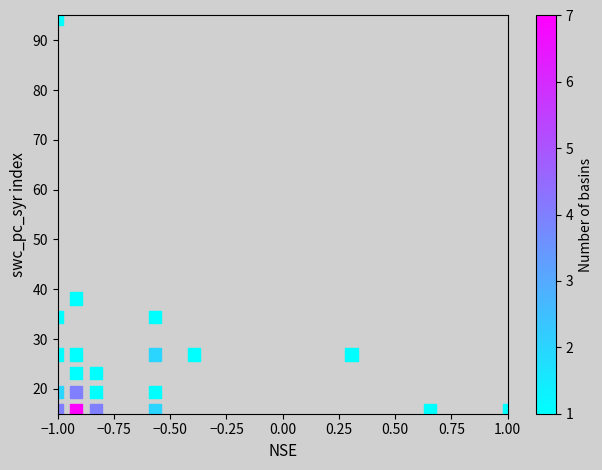

What Y value in the scatter plot is closest to 55?

38.1